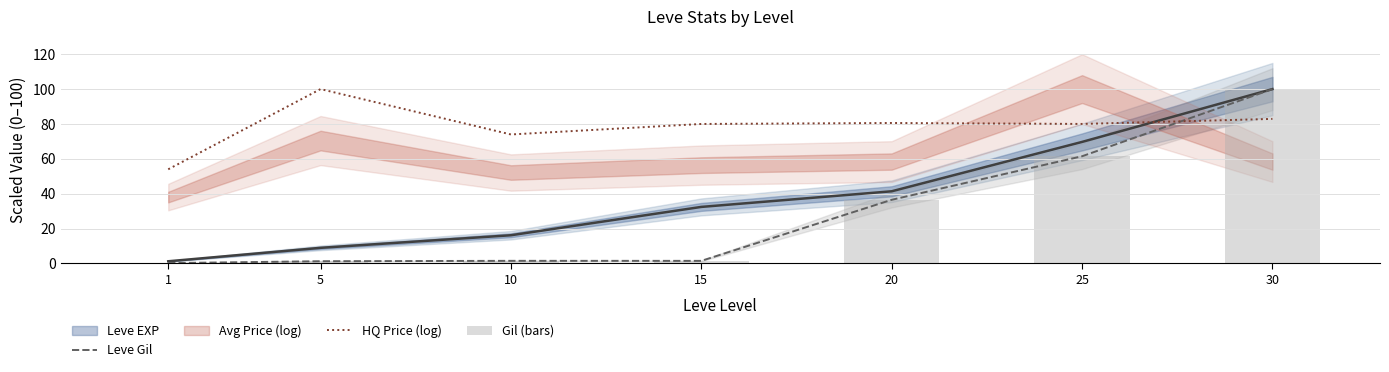

How many groups of bars are there?

7